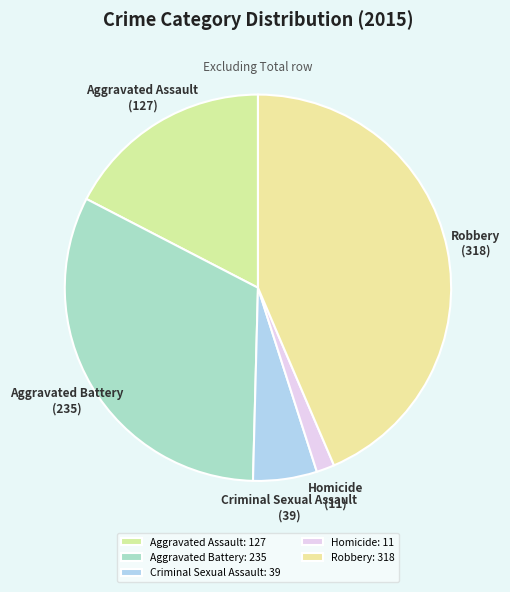

How many slices are in this pie chart?

5